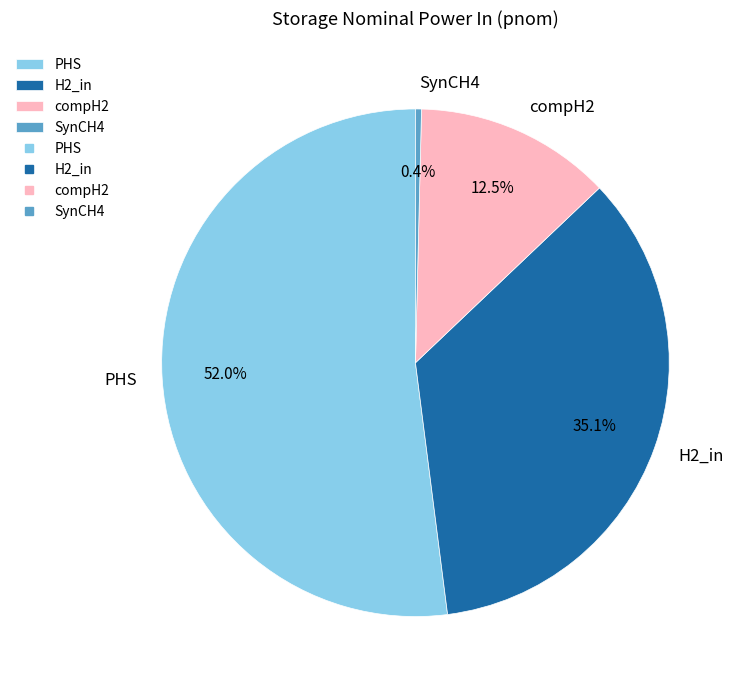

To the nearest percent, what percentage of the pie is H2_in?

35%